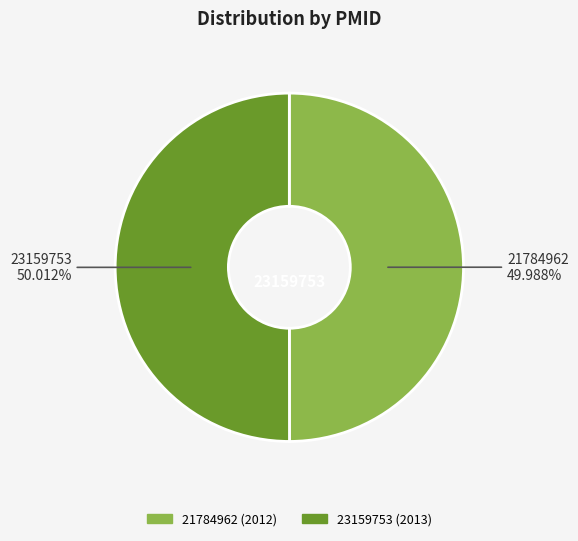

To the nearest percent, what is the combined percentage of 21784962 and 23159753?

100%